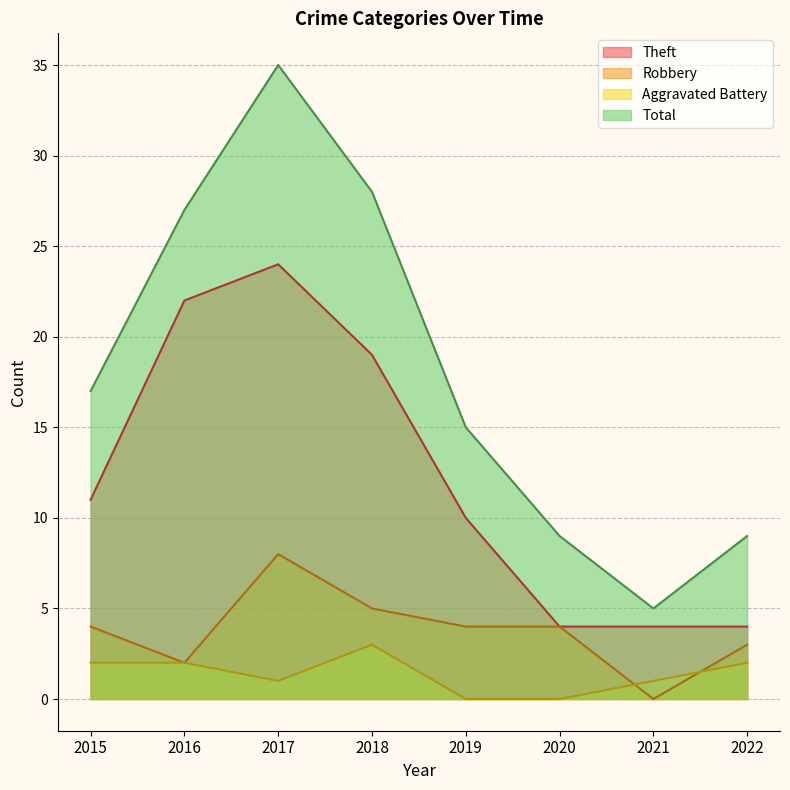

At which category does Theft reach its first local peak?

2017